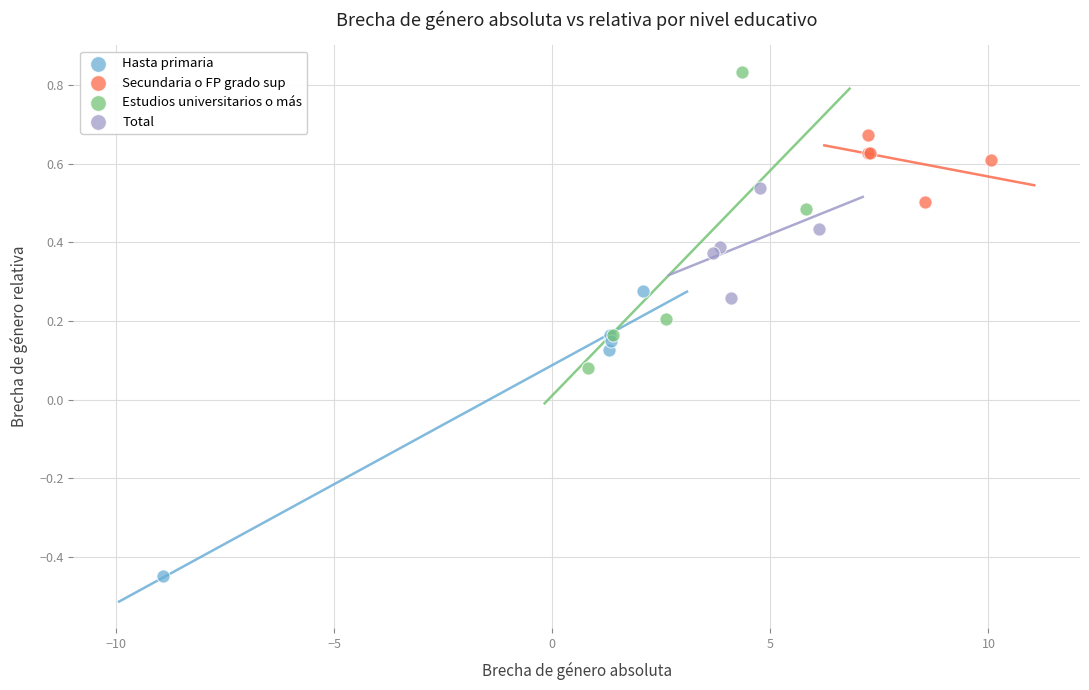

Which series contains the lowest Y value?

Hasta primaria